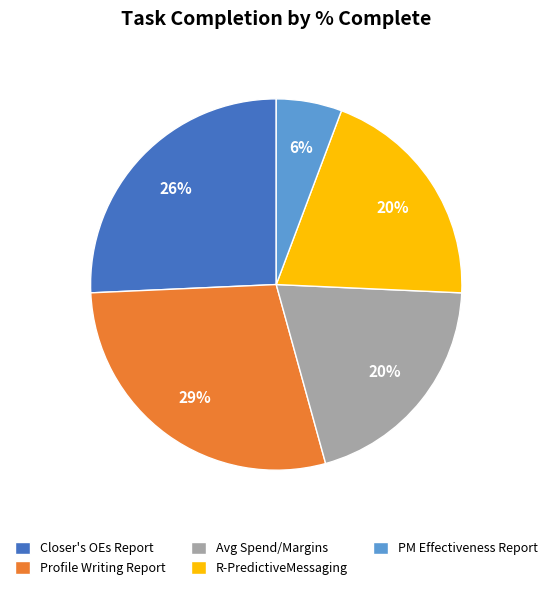

Which slice is the largest?

Profile Writing Report